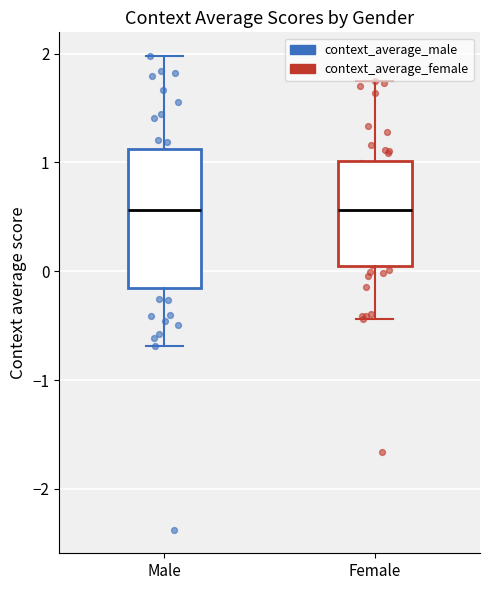

Comparing the boxes themselves (not the whiskers), which one is the tallest?

Male